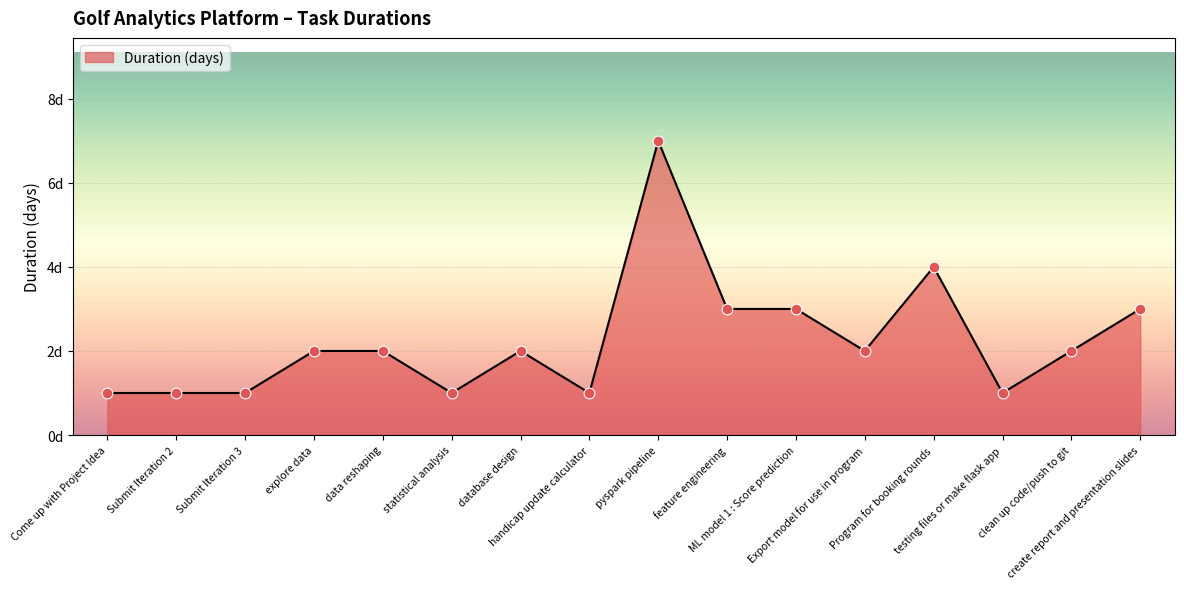

Which has a higher value, feature engineering or data reshaping?

feature engineering